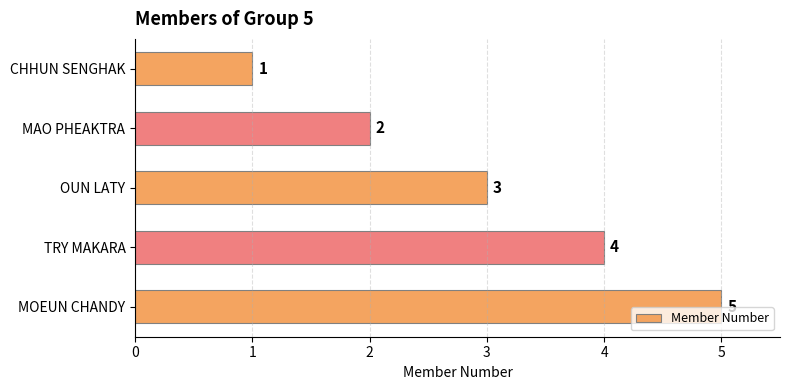

List the labels in order of value, largest first.

MOEUN CHANDY, TRY MAKARA, OUN LATY, MAO PHEAKTRA, CHHUN SENGHAK